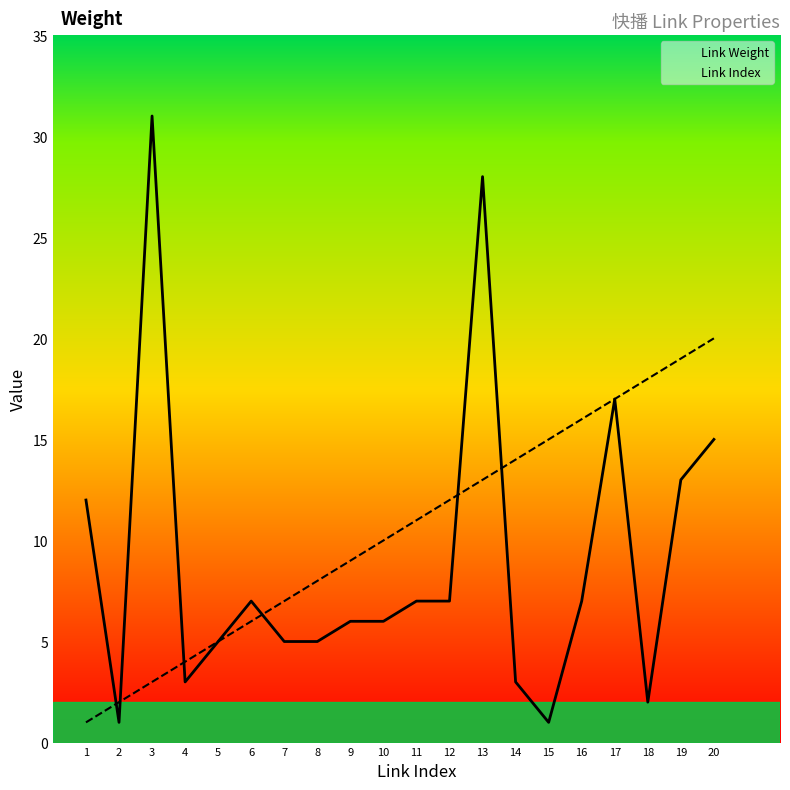

Is the value of Link Weight at 10 greater than the value of Link Index at 19?

No